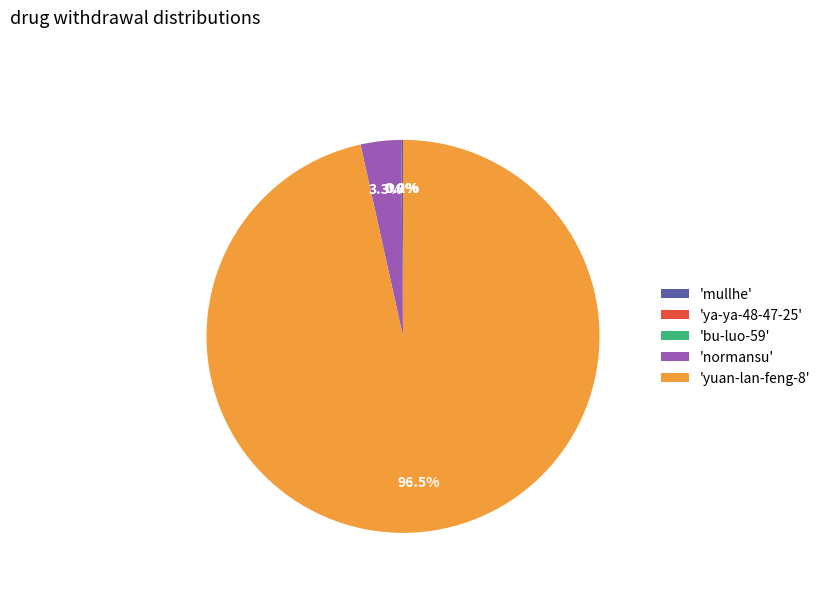

What portion of the pie excludes 'normansu'?

96.7%